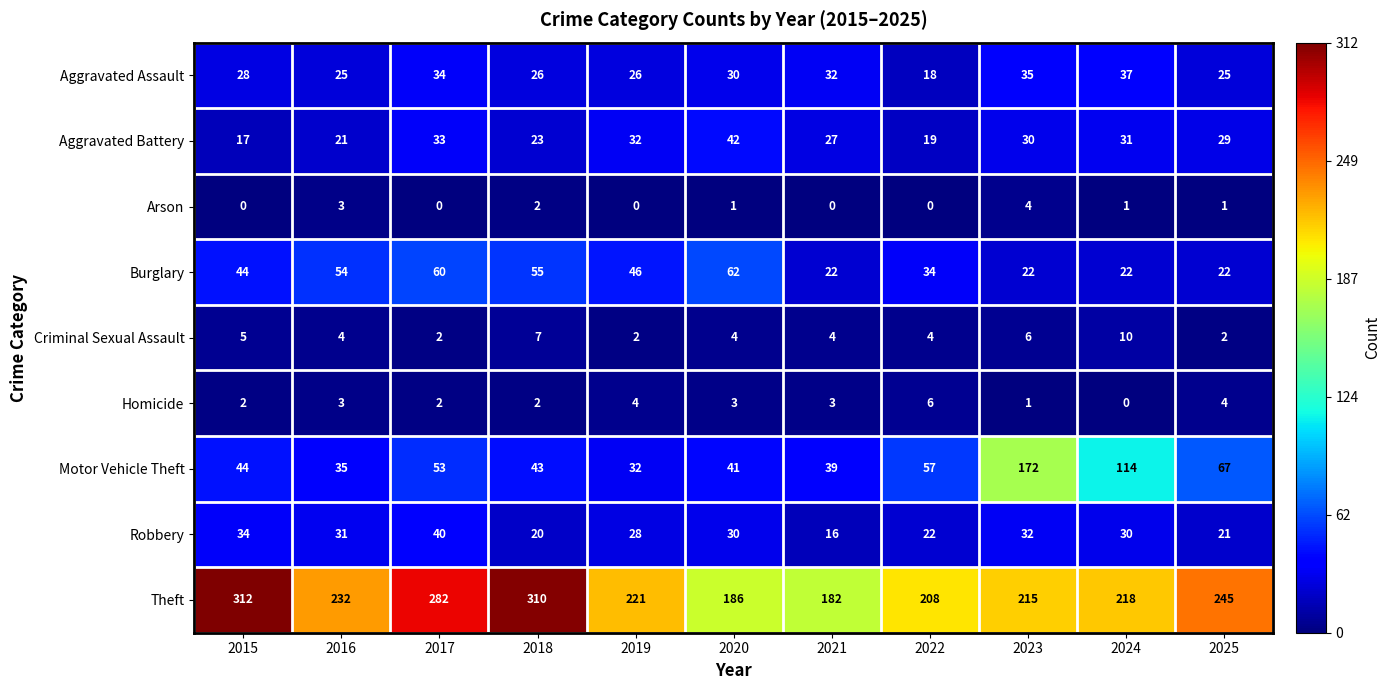

Between 2015 and 2020, which series saw the biggest shift?

Theft